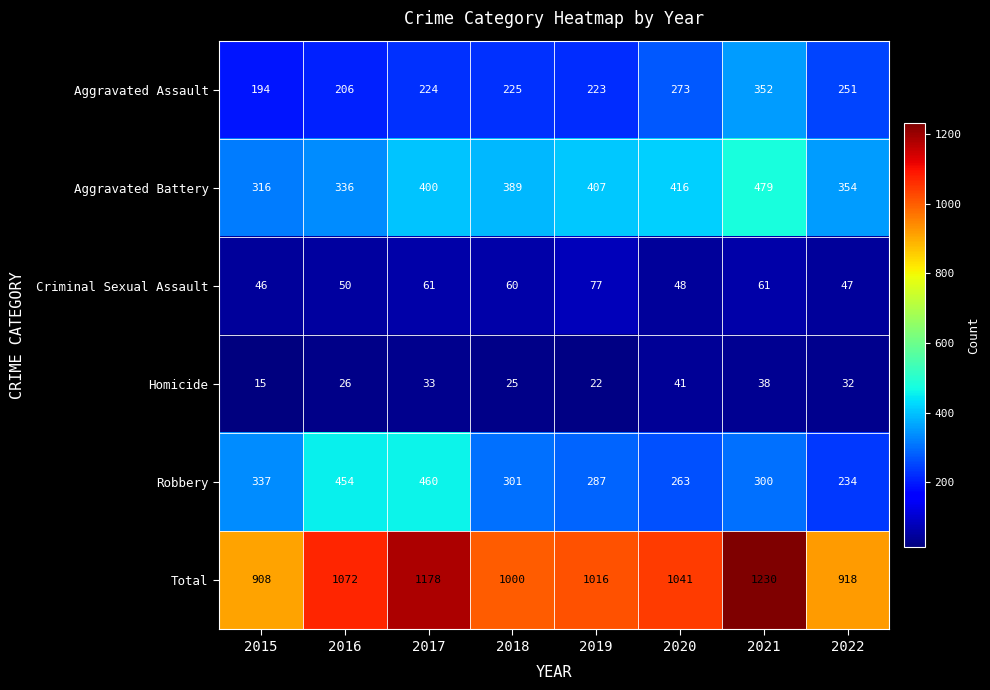

How many series are shown in this chart?

6